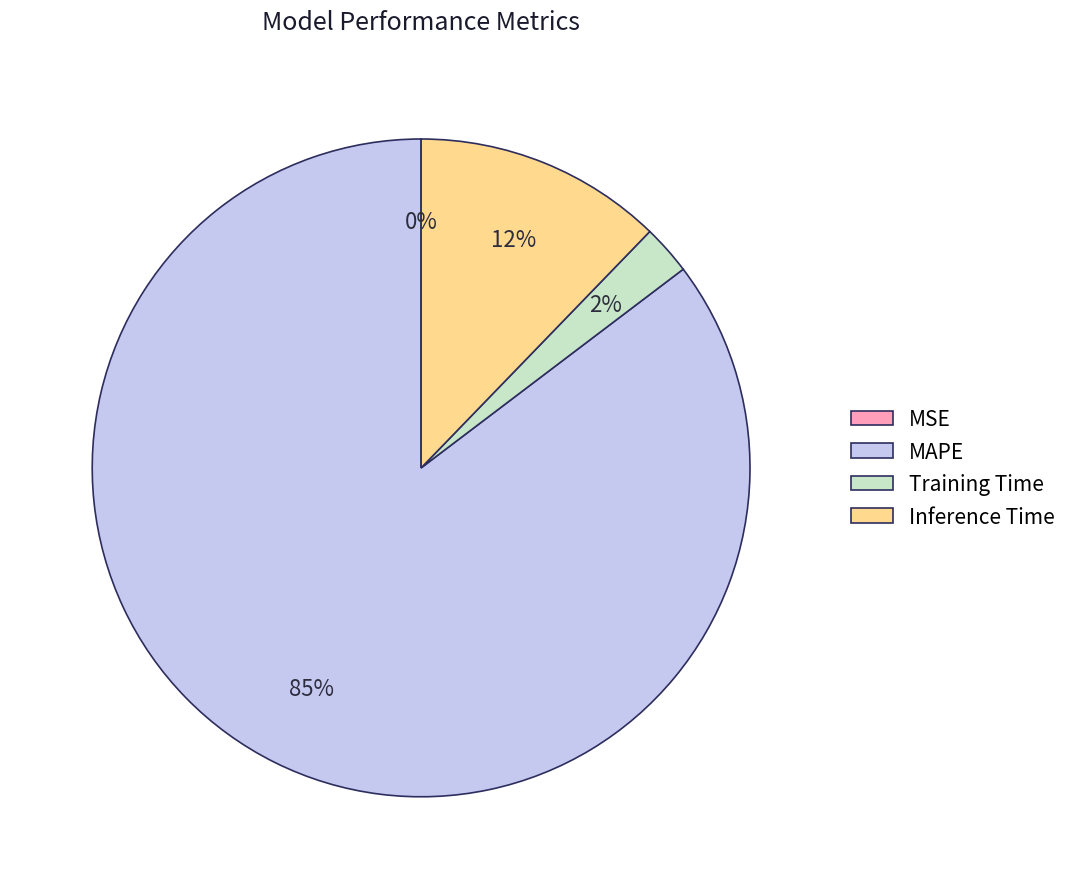

Between Training Time and Inference Time, which is larger?

Inference Time